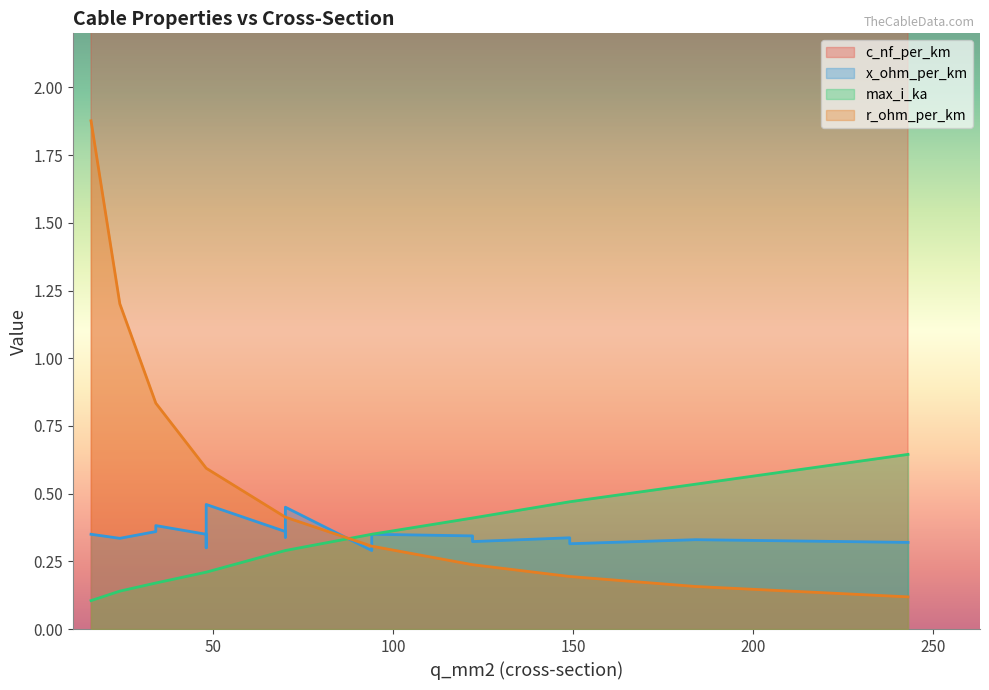

What is the value of the r_ohm_per_km point at the 1st from the left?

1.9